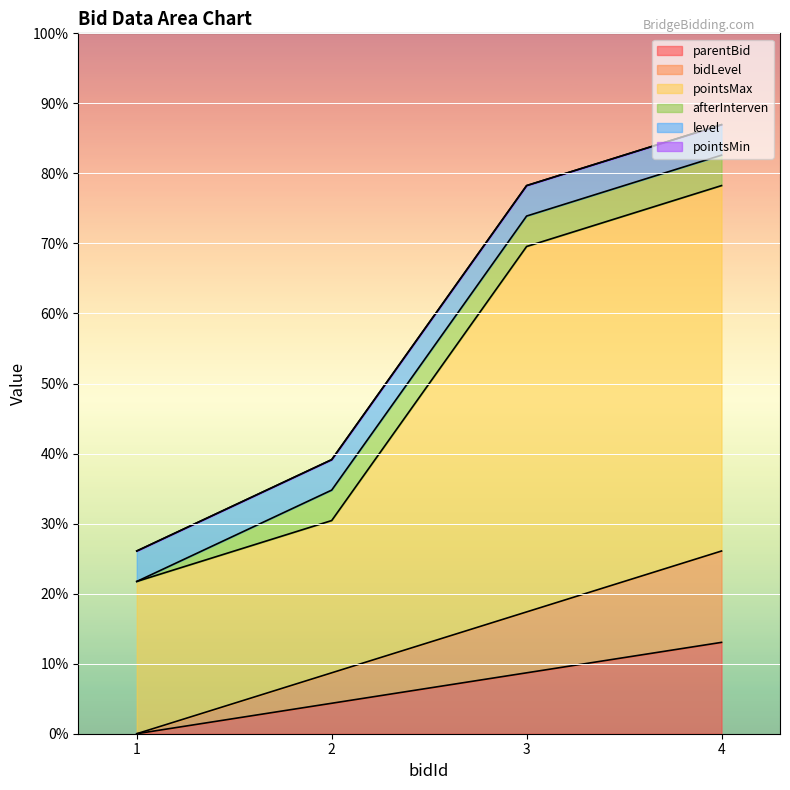

Where does the bidLevel series first go above 4?

4